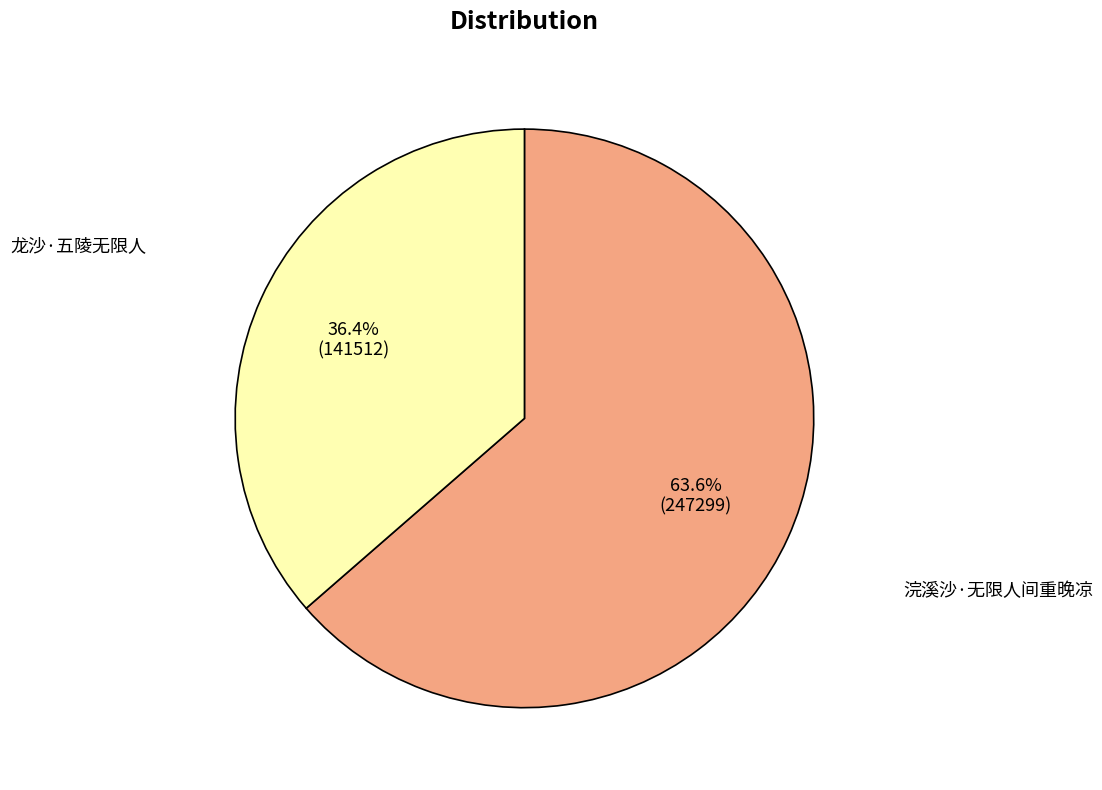

The 浣溪沙·无限人间重晚凉 slice represents 51% of the pie. True or false?

False